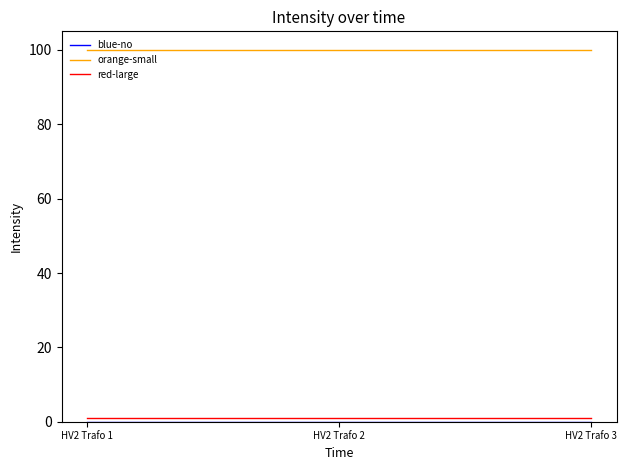

The value of orange-small at HV2 Trafo 3 is 100. True or false?

True